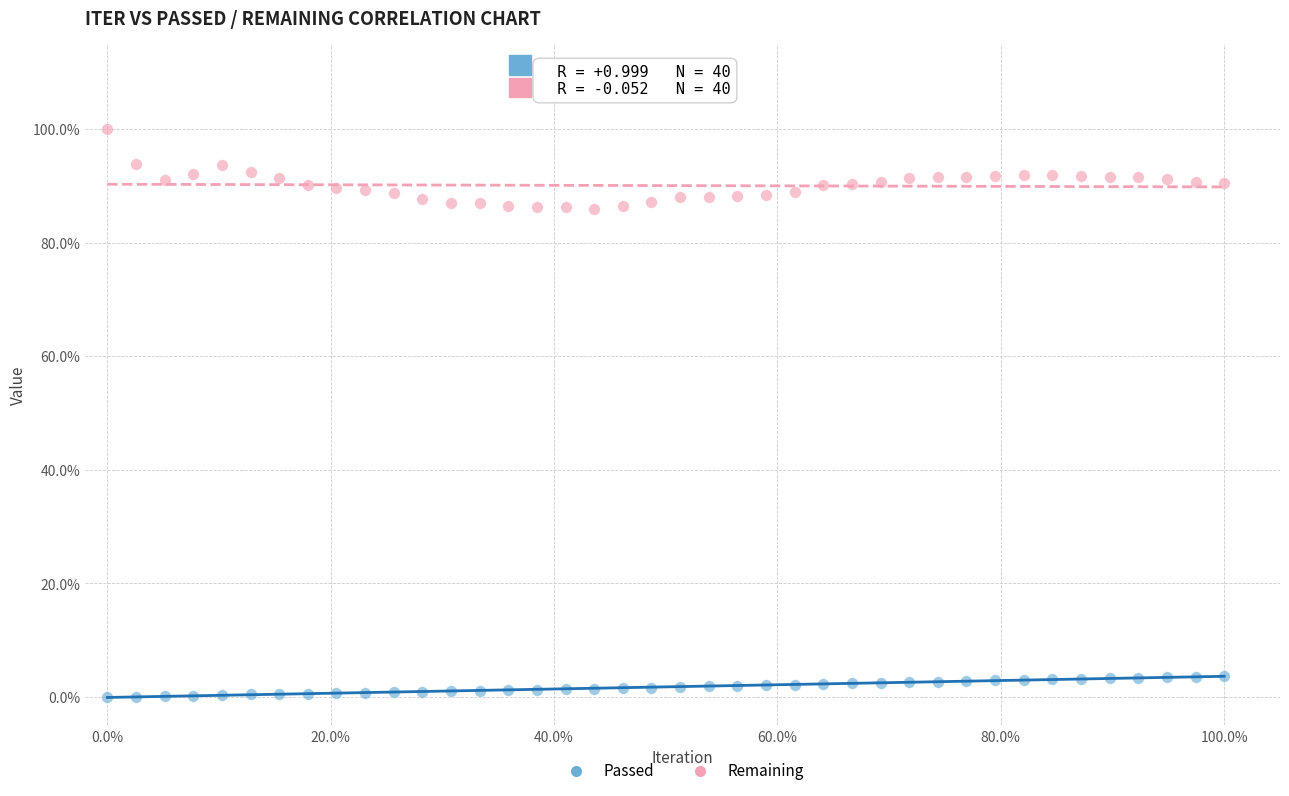

What are all the series names shown in the legend?

Passed, Remaining